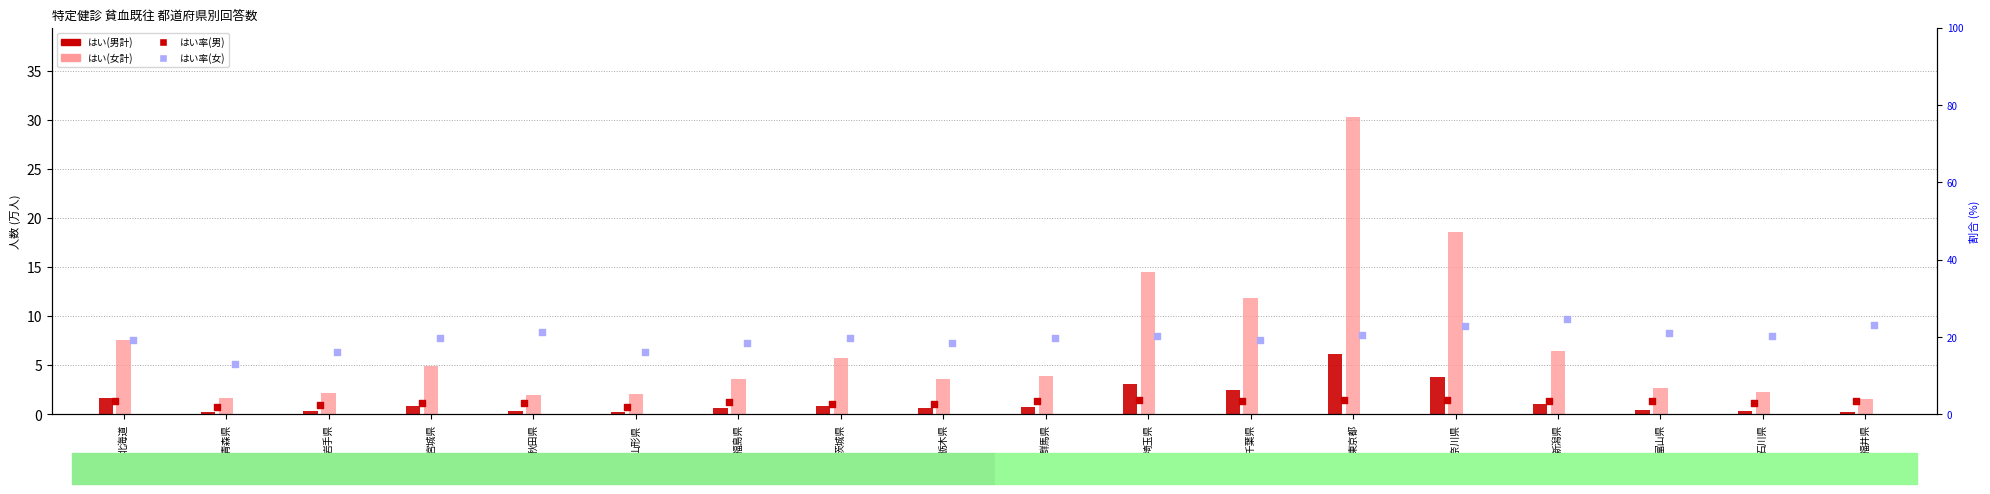

What are all the series names shown in the legend?

はい(男計), はい(女計), はい率(男), はい率(女)